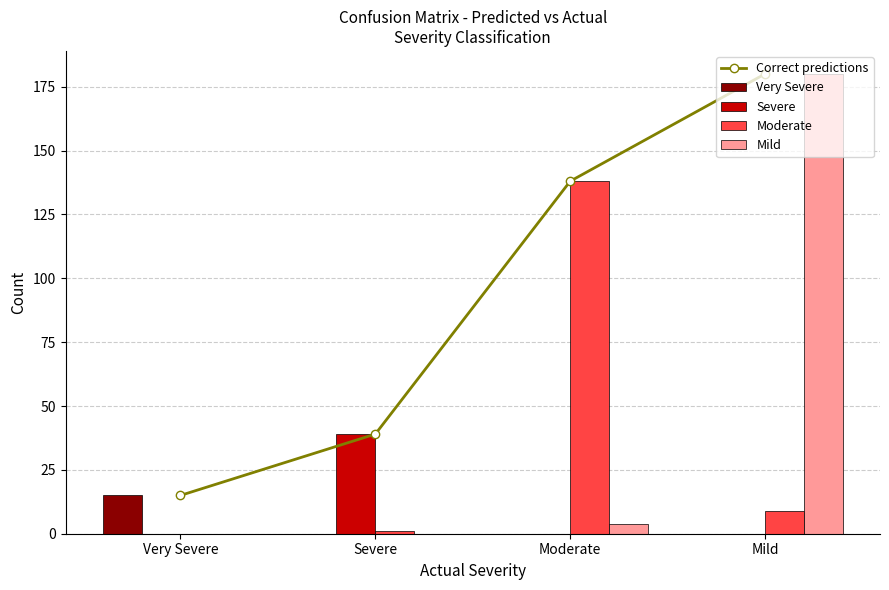

Rank the series by their maximum value, from highest to lowest.

Correct predictions, Mild, Moderate, Severe, Very Severe